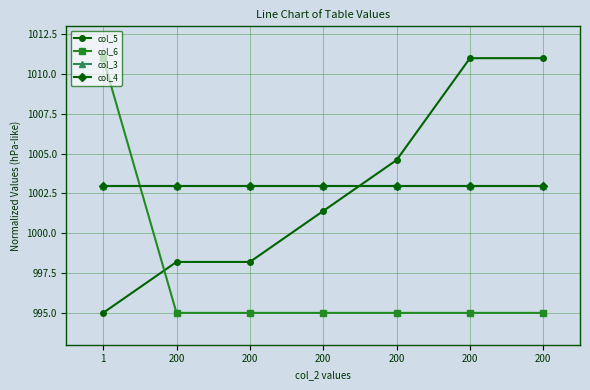

What is the difference between the maximum and minimum values in the col_5 series?

16.0